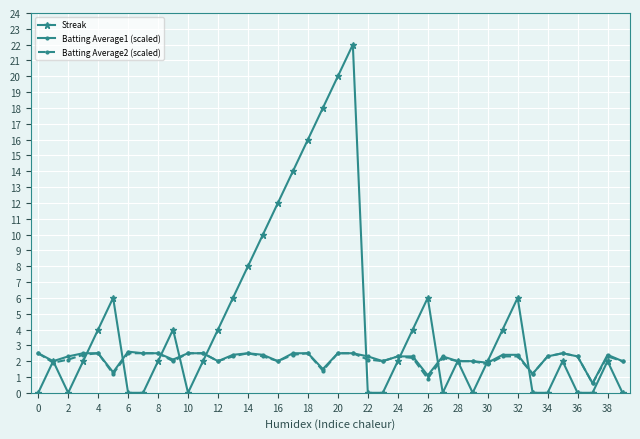

Which series has the largest total across all categories?

Streak